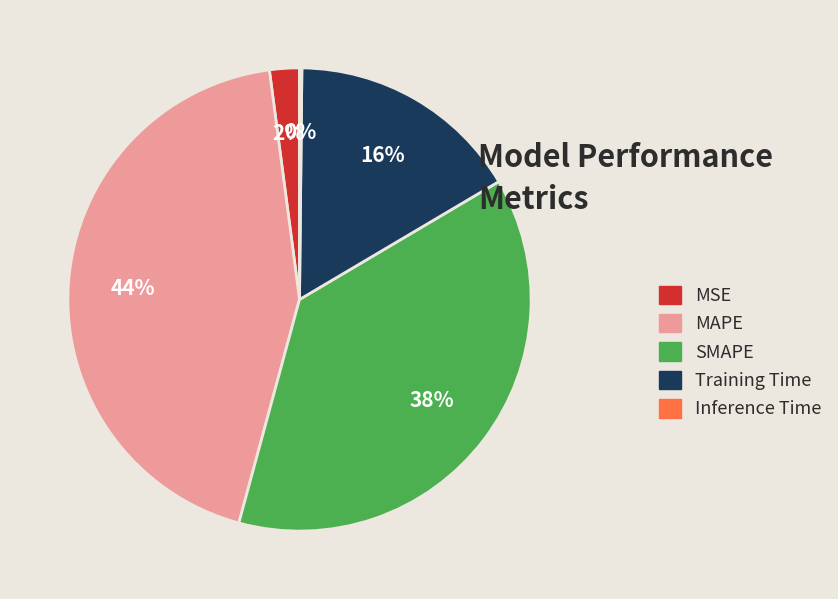

Does Training Time account for over 50% of the chart?

No